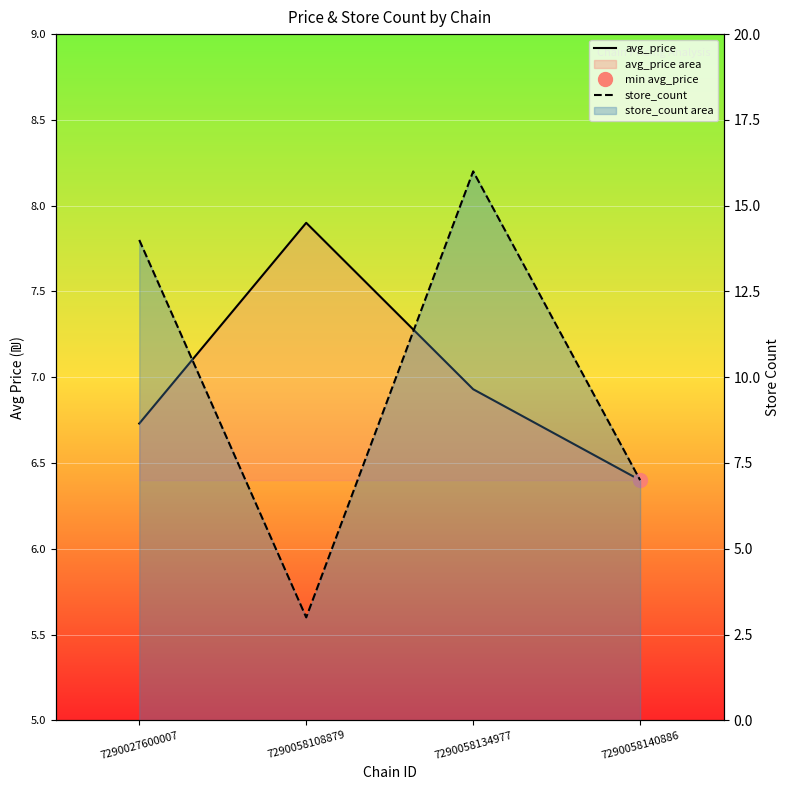

Rank the categories by avg_price value from lowest to highest.

7290058140886, 7290027600007, 7290058134977, 7290058108879